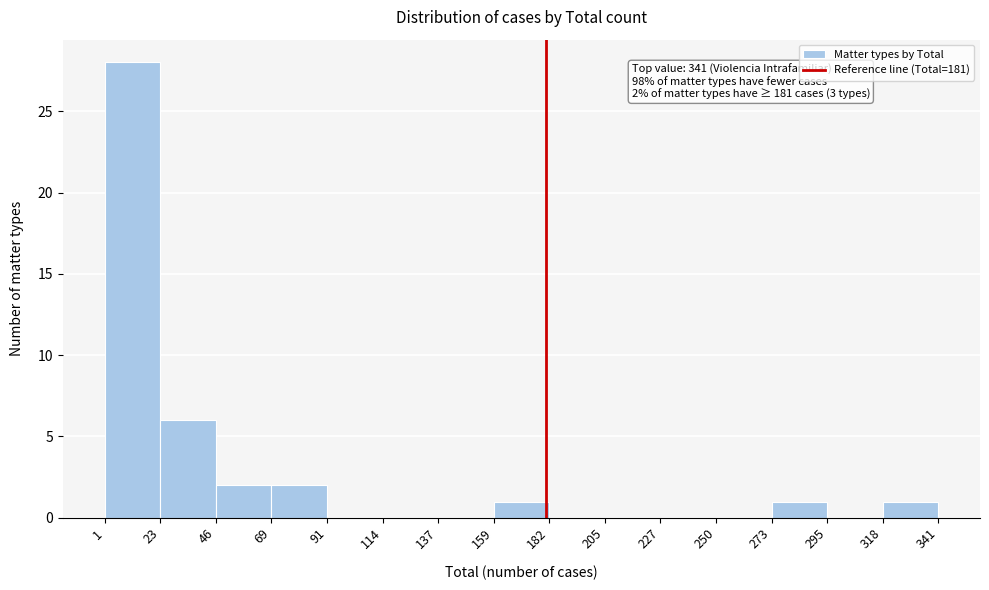

Which range on the x-axis has the tallest bar?

1 to 23